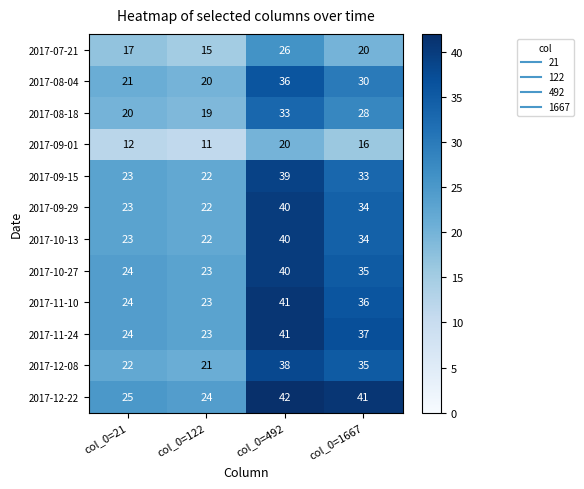

Where is 2017-10-27 nearest to the value 31?

col_0=1667